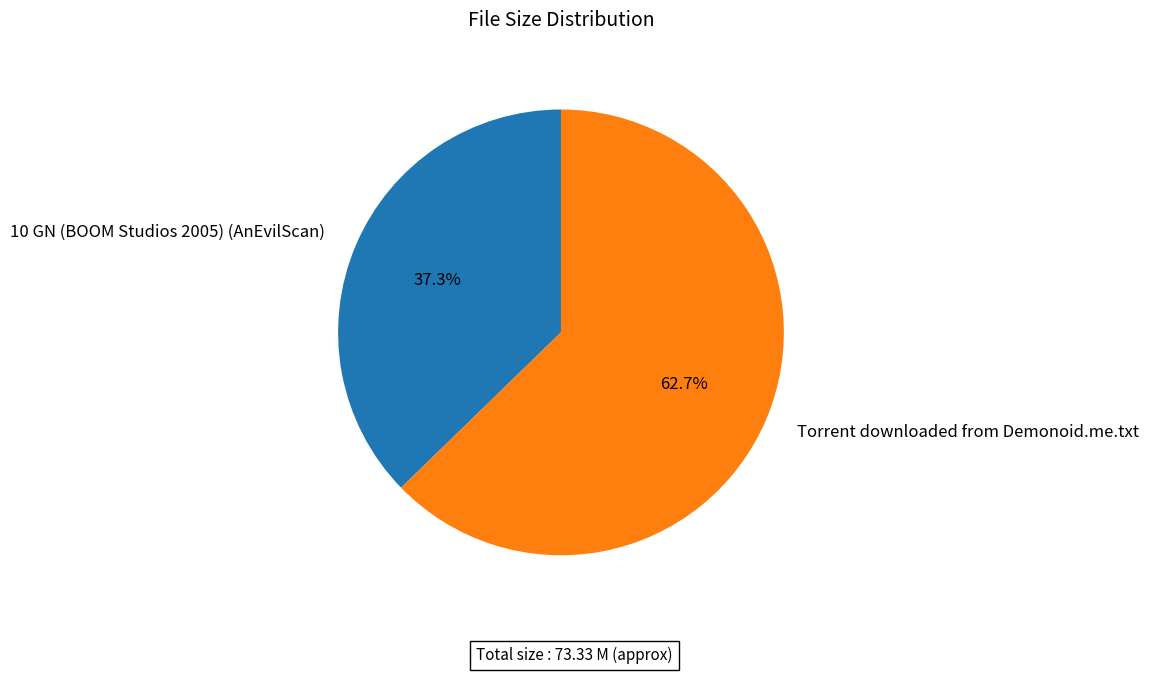

Does any single category account for the majority?

Yes